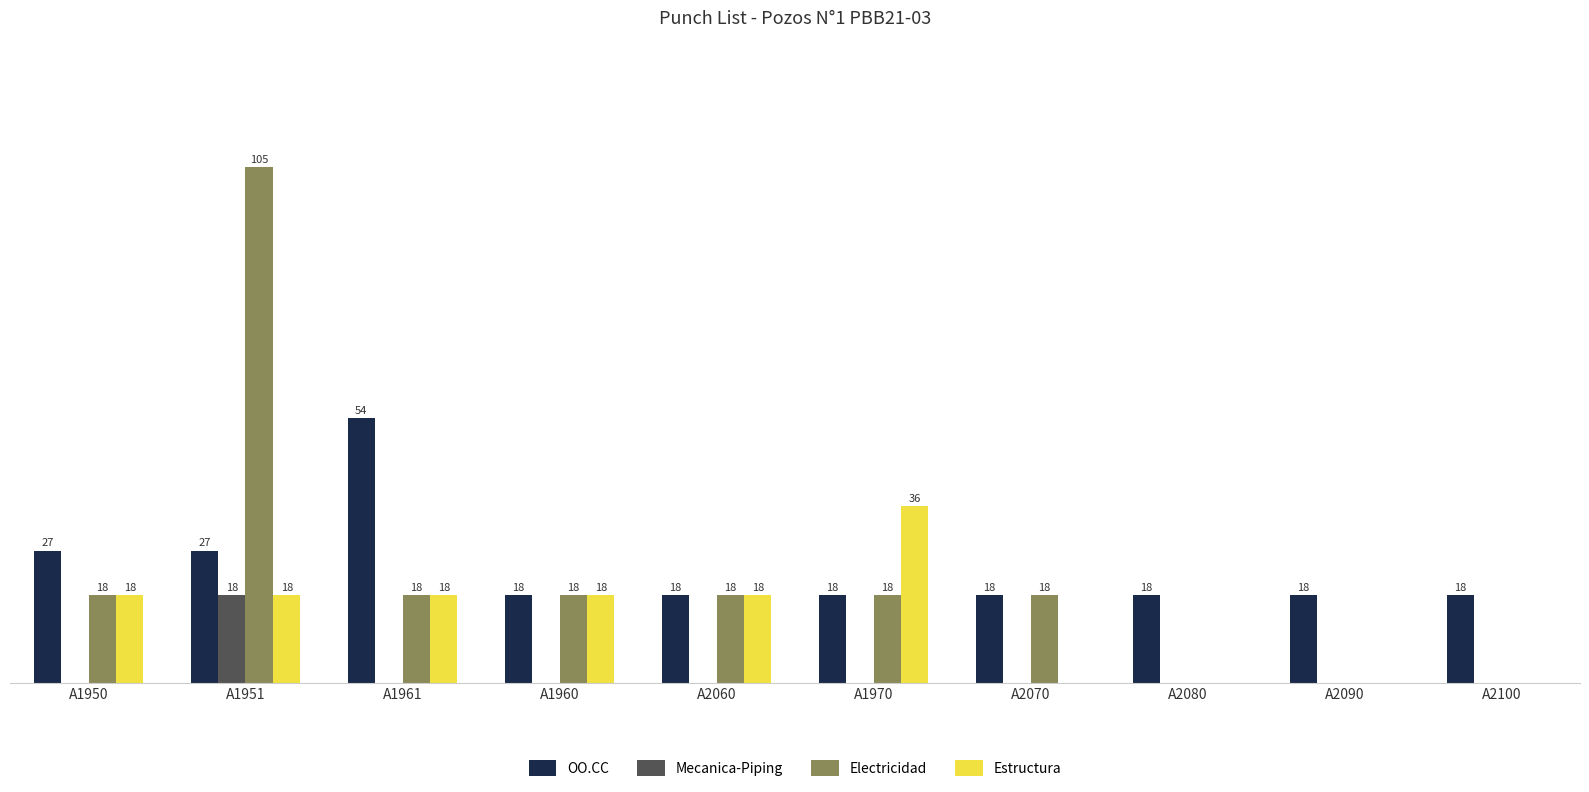

At which category is the sum across all series the highest?

A1951